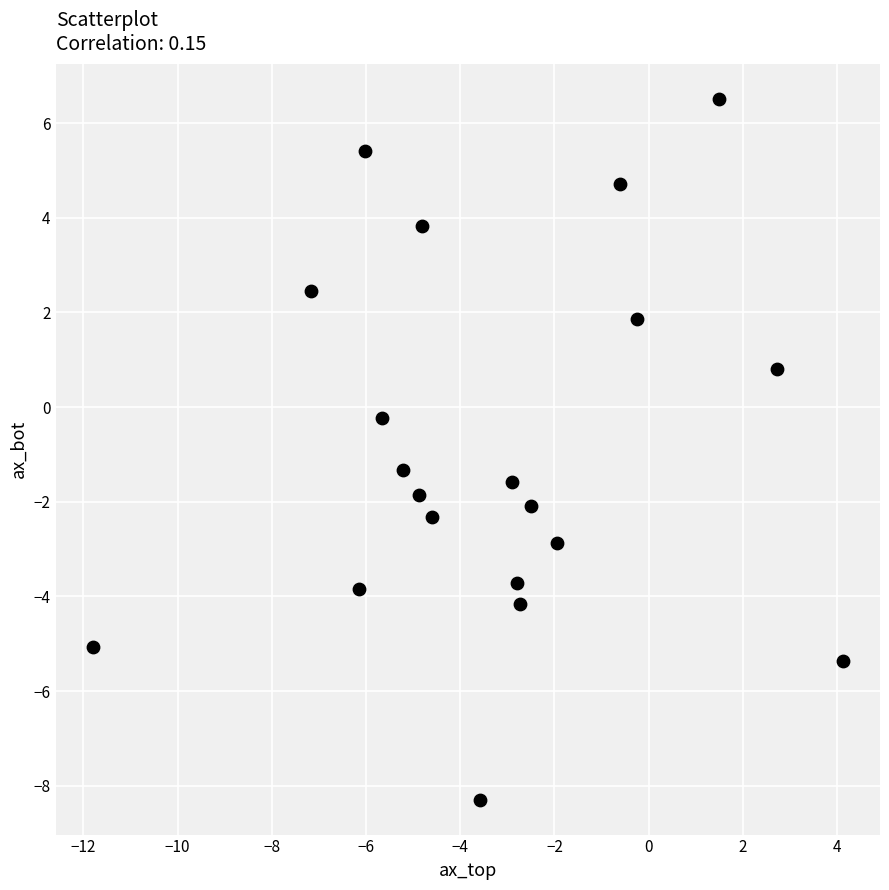

What is the range of X values (max minus min)?

15.9